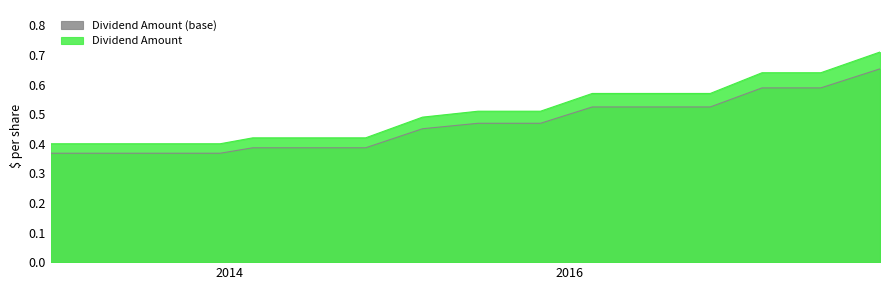

The chart shows a value of 0.4 at 2013-02-15. True or false?

True